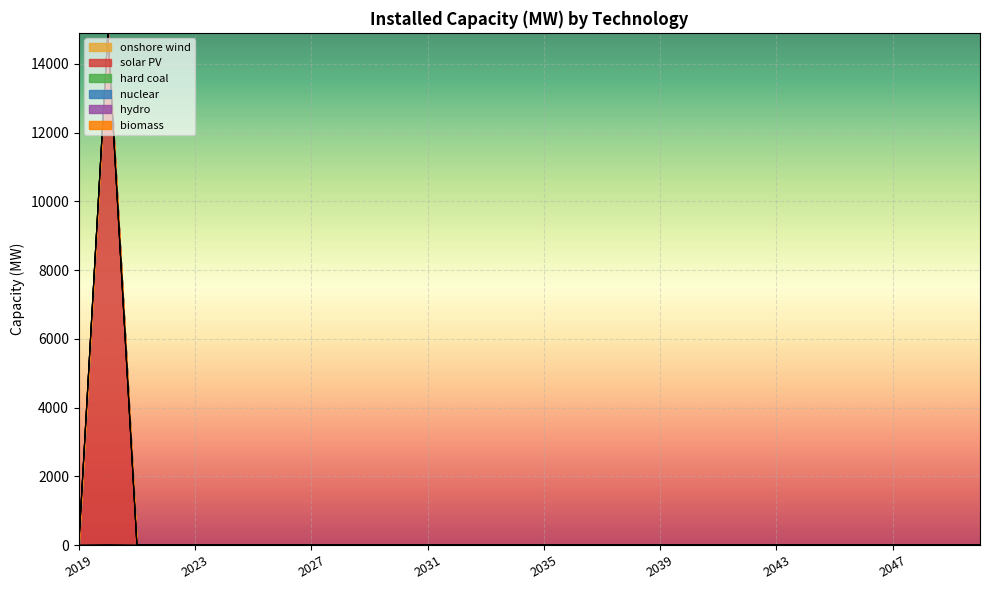

What is the difference between the maximum and minimum values in the onshore wind series?

11.6